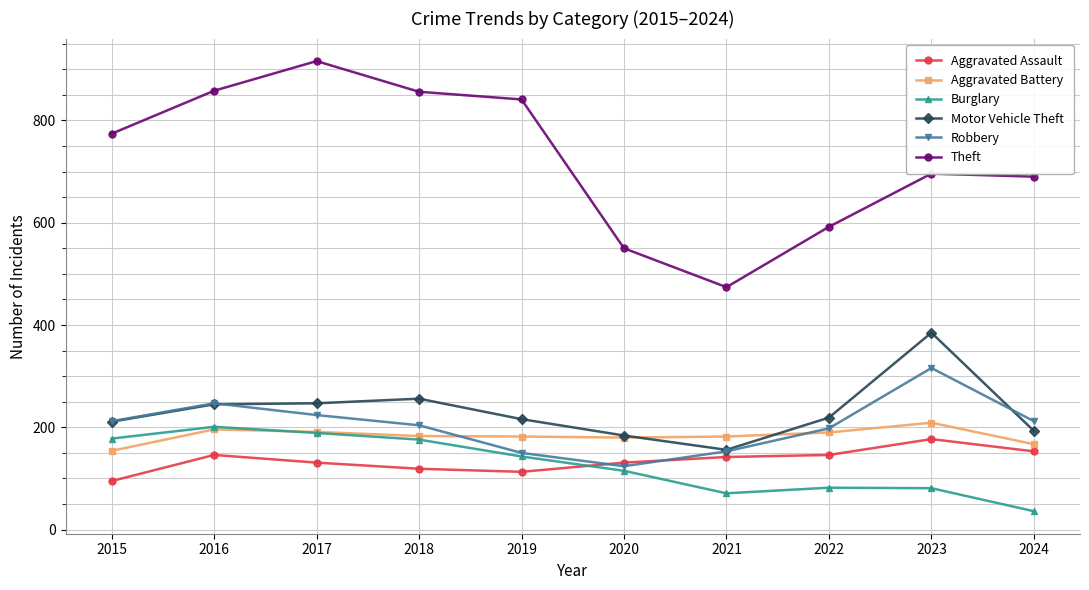

At which label does Motor Vehicle Theft reach its peak?

2023